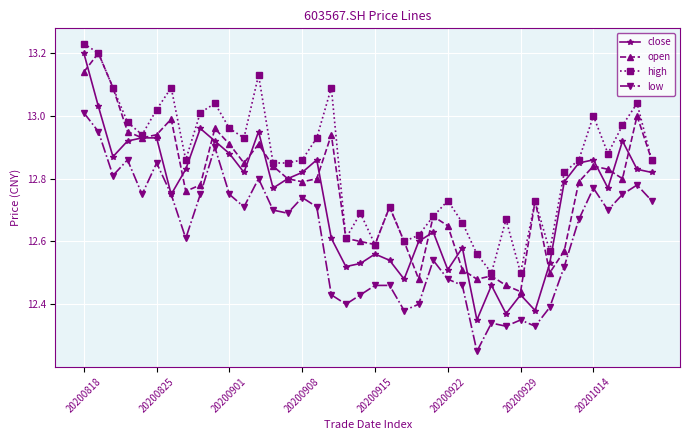

Which series has the largest total across all categories?

high